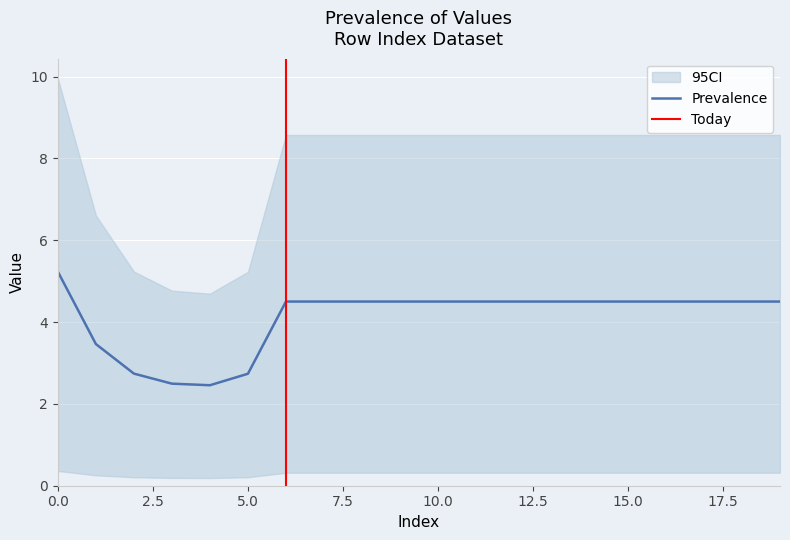

What is the highest value of the Prevalence series?

5.2